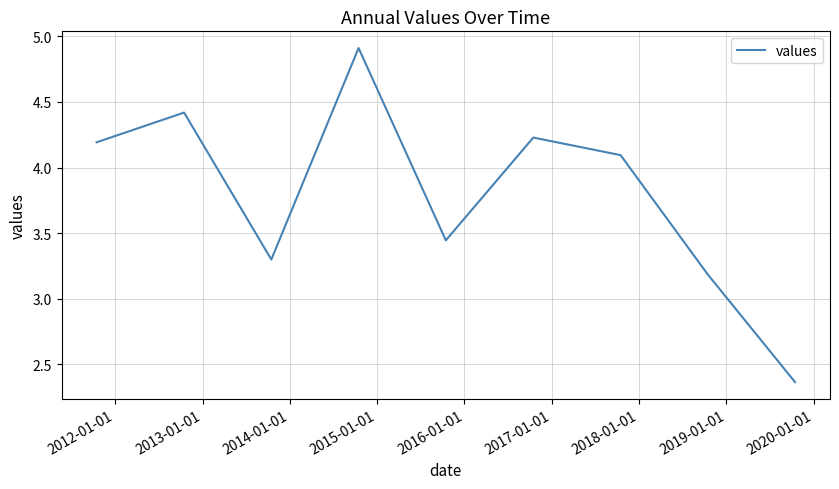

What is the difference between the maximum and minimum values?

2.5